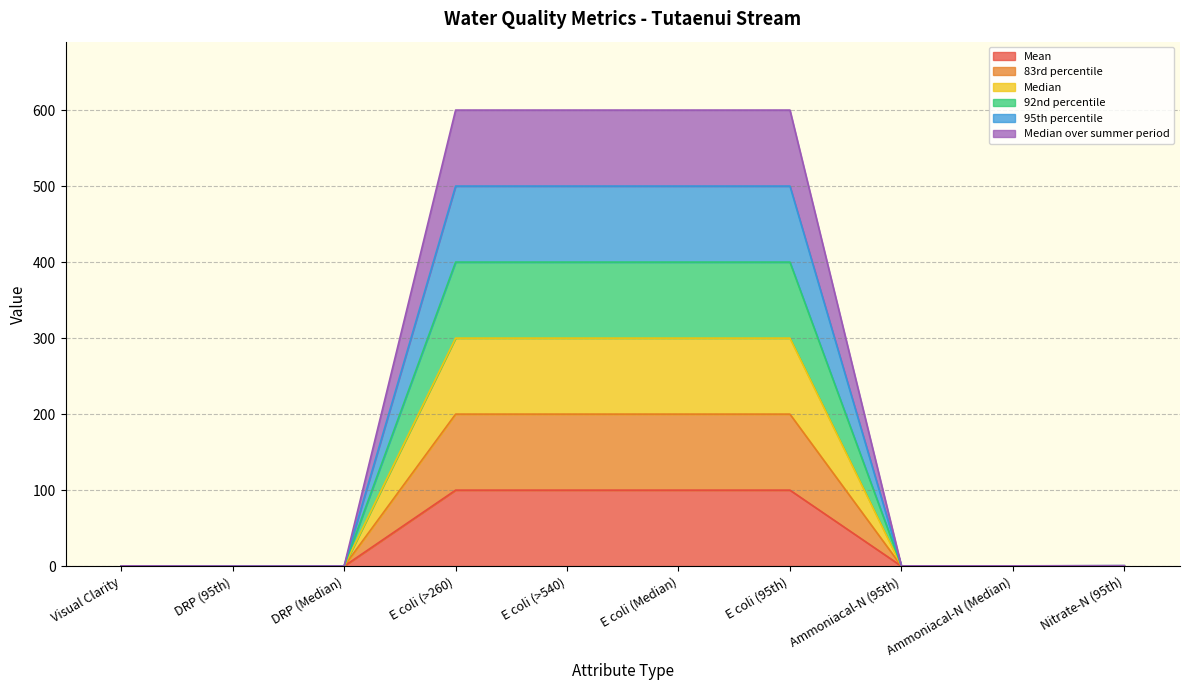

What is the total value across all series at E coli (>540)?

600.0